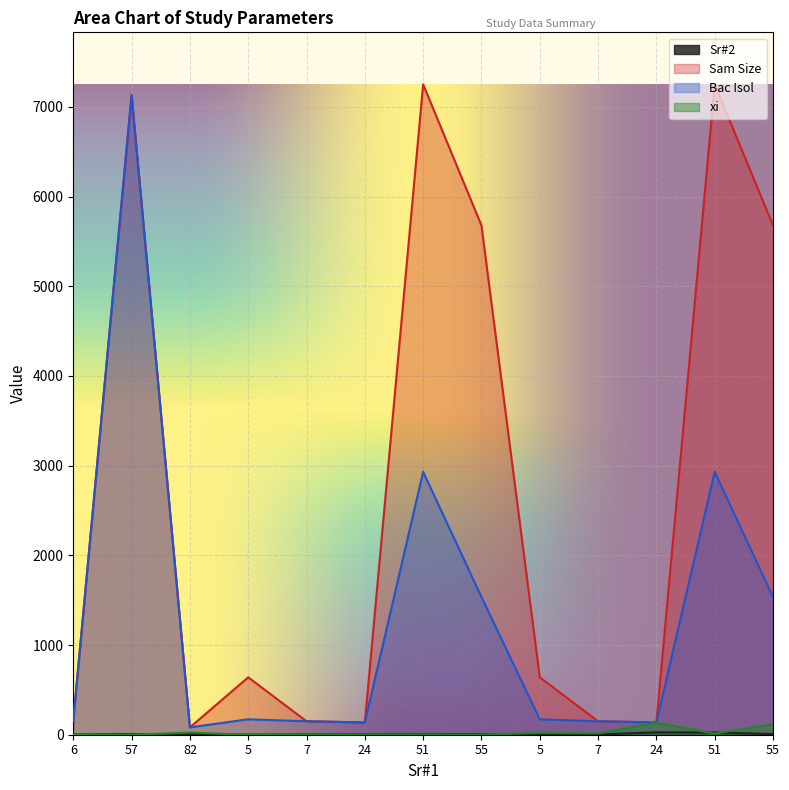

What are all the series names shown in the legend?

Sr#2, Sam Size, Bac Isol, xi